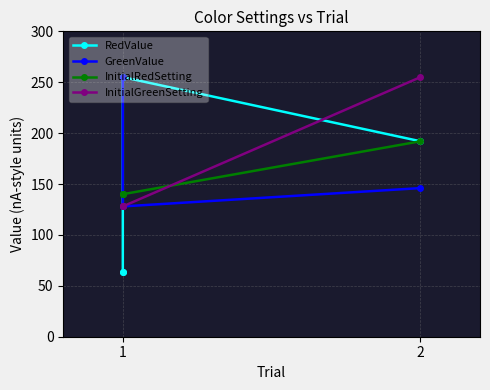

True or false: GreenValue and InitialRedSetting cross at least once.

True